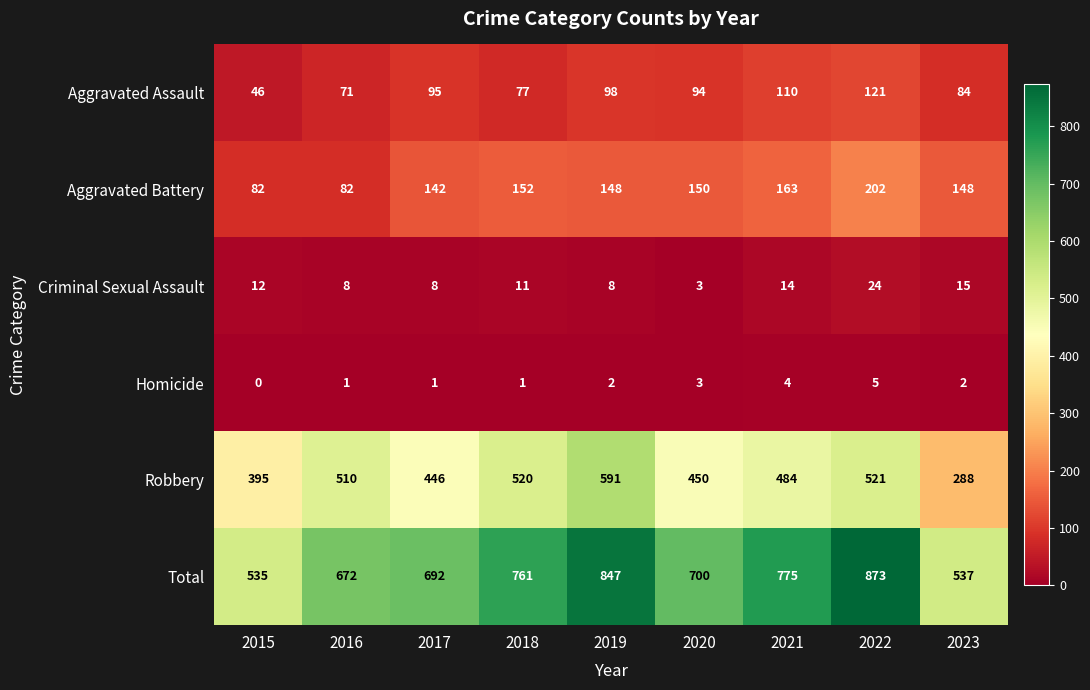

Read the Criminal Sexual Assault value at 2018.

11